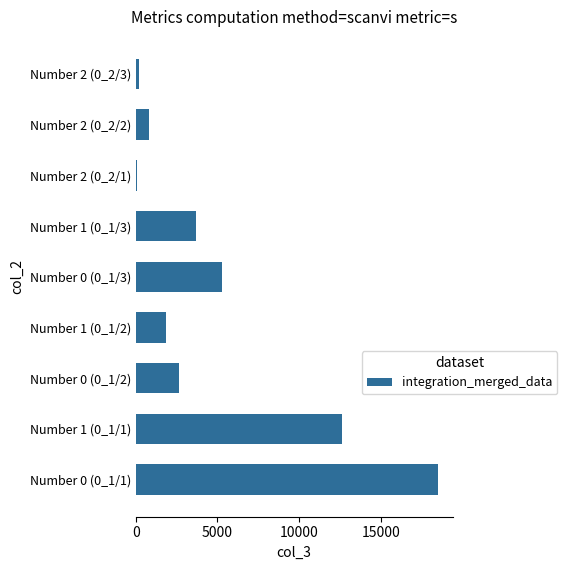

How many bars are there in total?

9